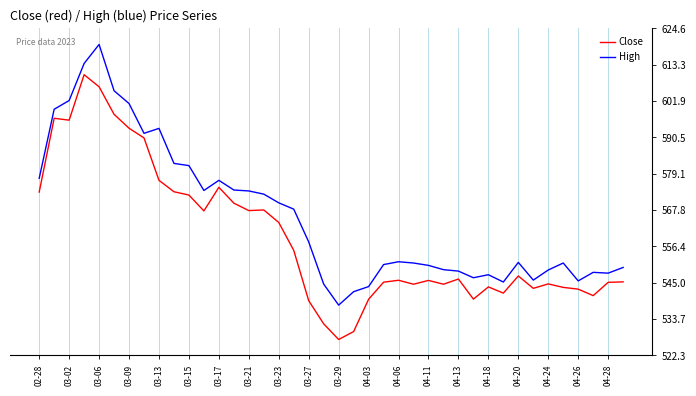

List the series in order of their peak value, lowest first.

Close, High